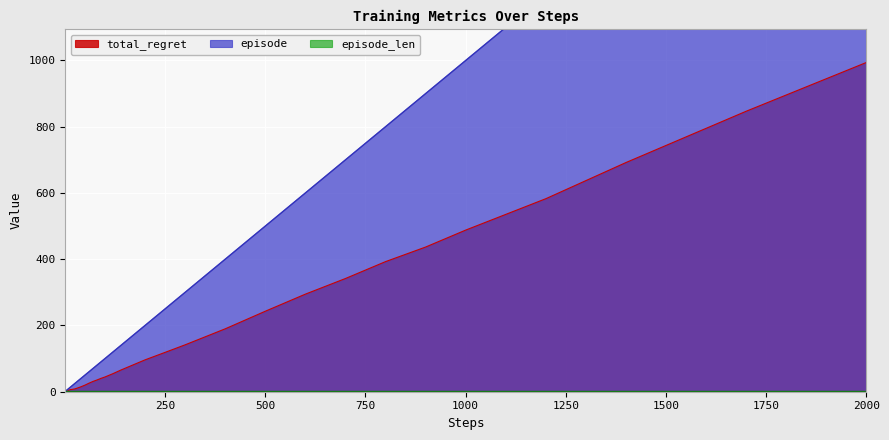

Which series has the largest total across all categories?

episode